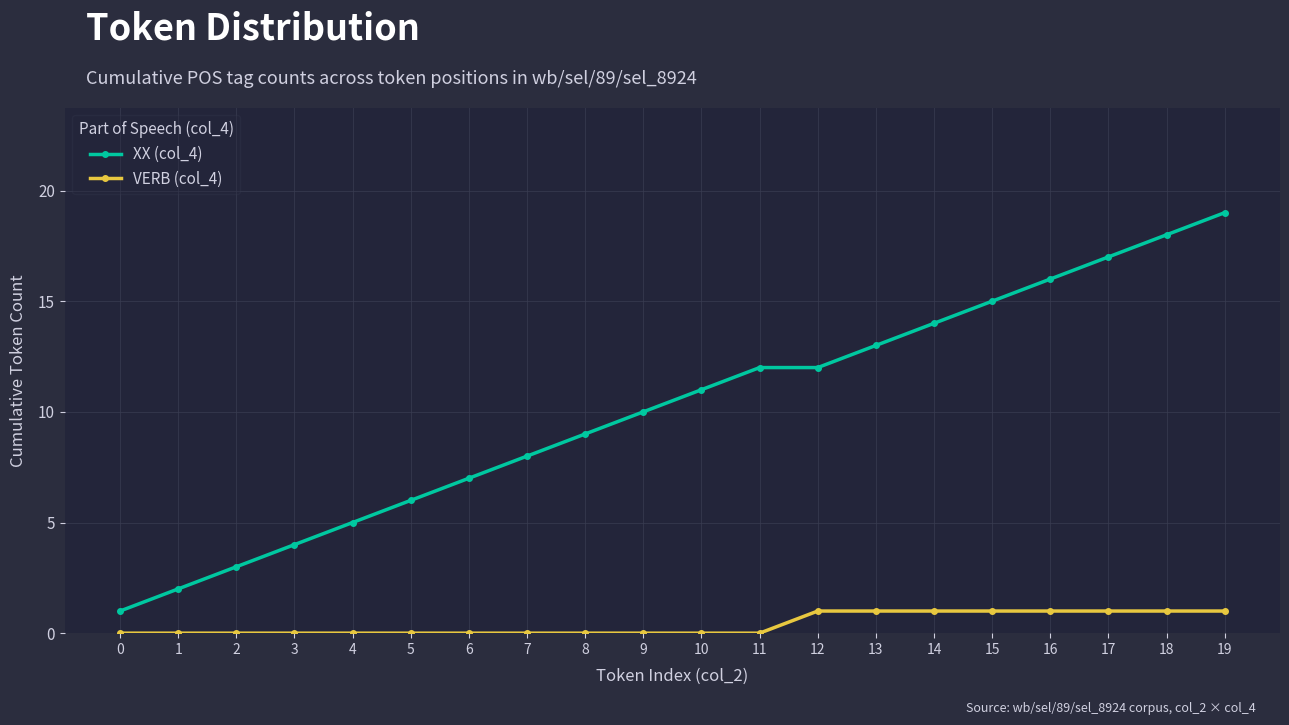

List the series in order of their peak value, highest first.

XX (col_4), VERB (col_4)